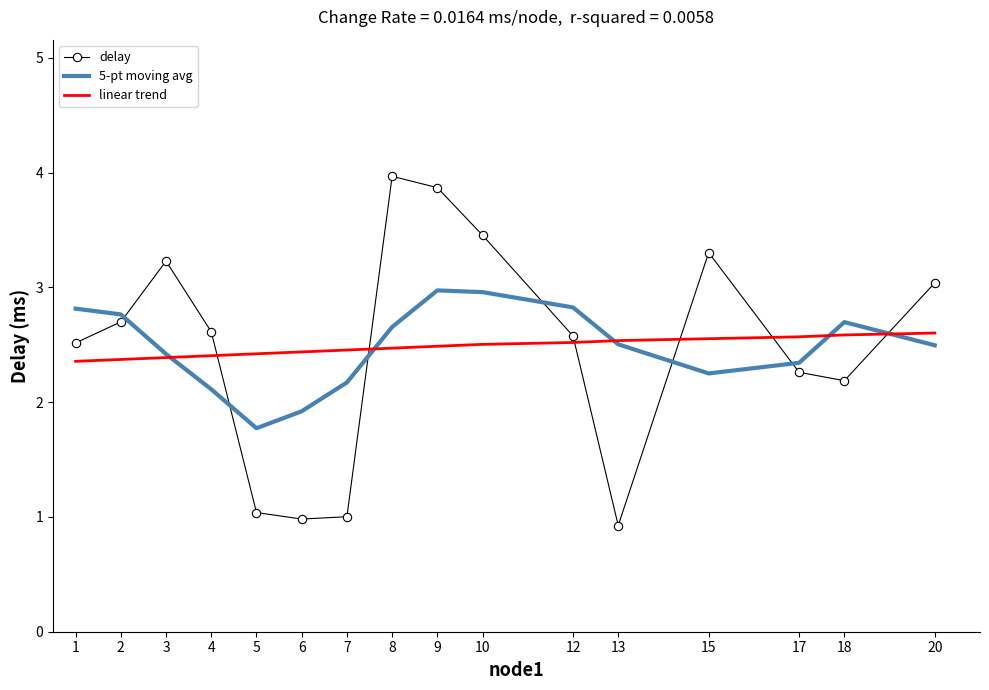

Read the 5-pt moving avg value at 15.

2.3